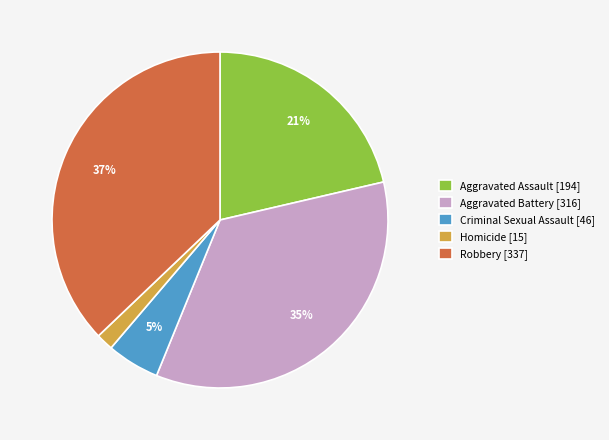

To the nearest percent, what portion does Criminal Sexual Assault represent?

5%